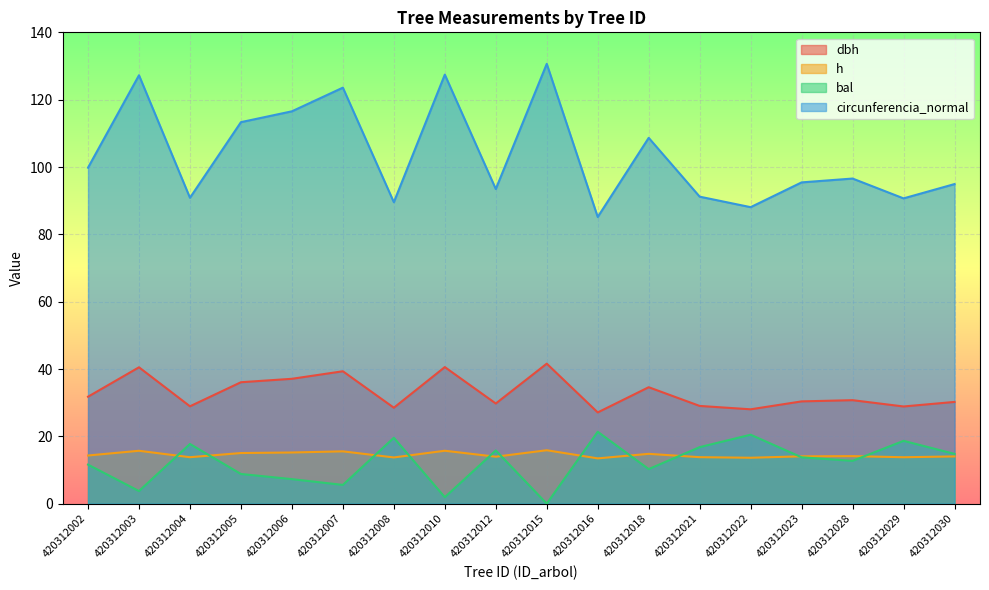

How many series are shown in this chart?

4